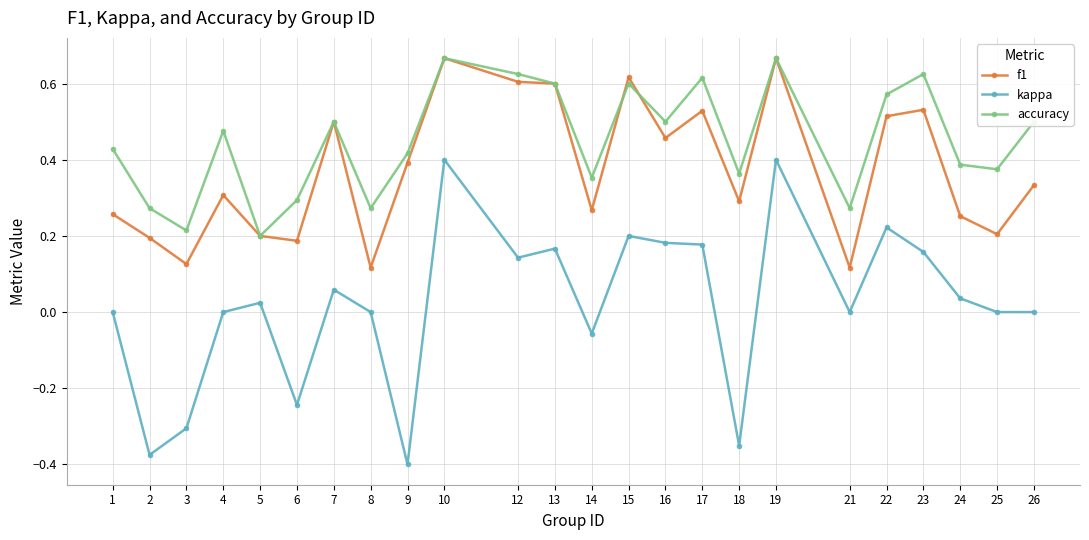

Rank the series by their average value, from lowest to highest.

kappa, f1, accuracy